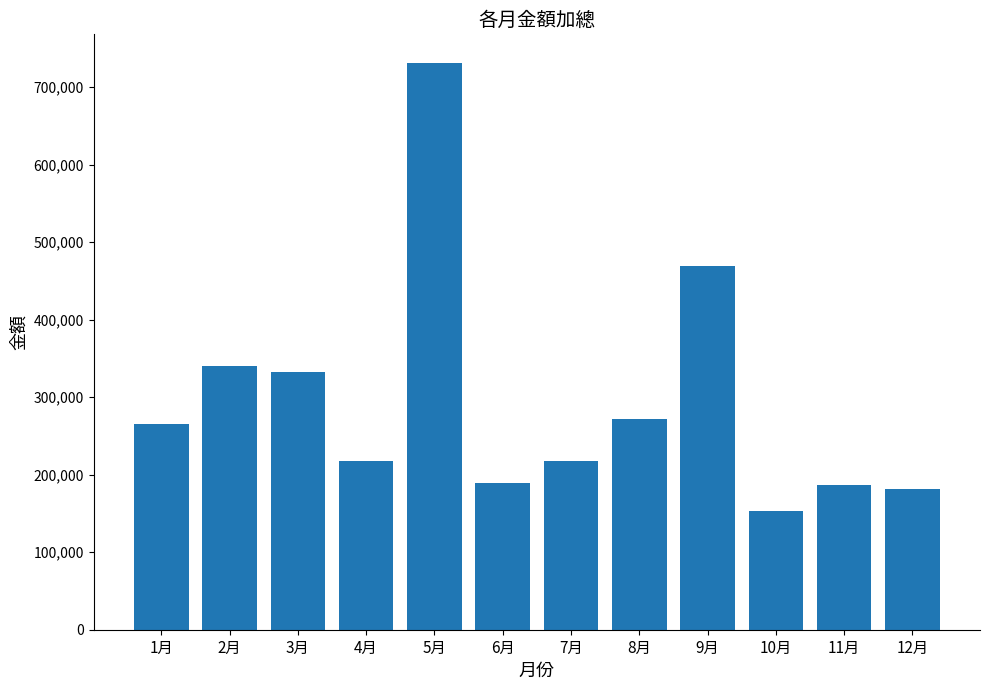

What value does the data have at 8月, to the nearest 100?

271400